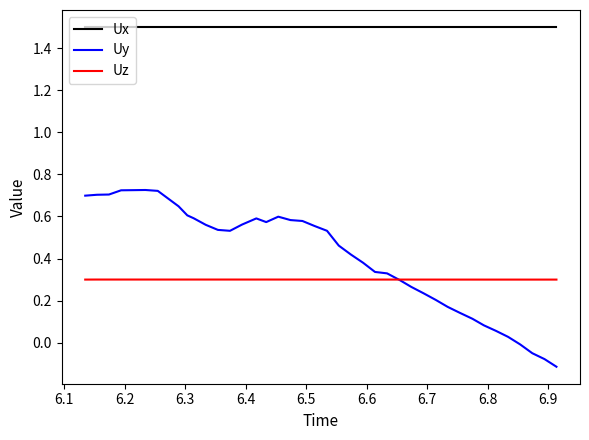

Which series has the widest spread of values?

Uy